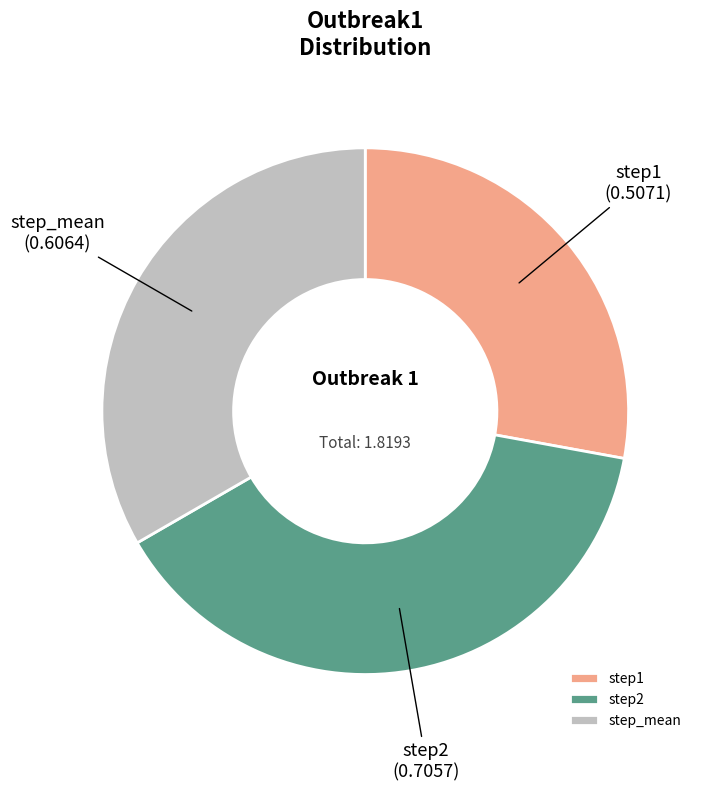

Does step1 represent more than half of the total?

No